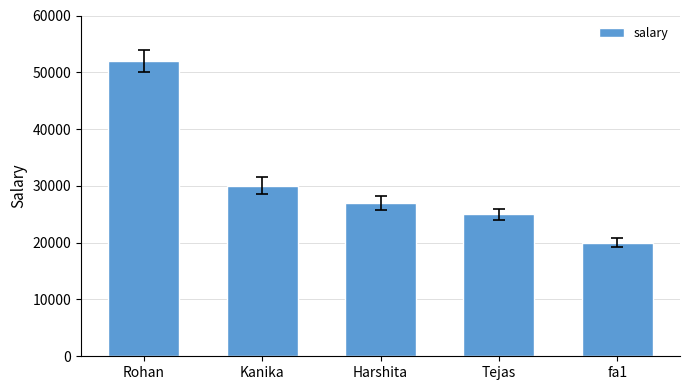

What is the change in value from Rohan to fa1?

-32000